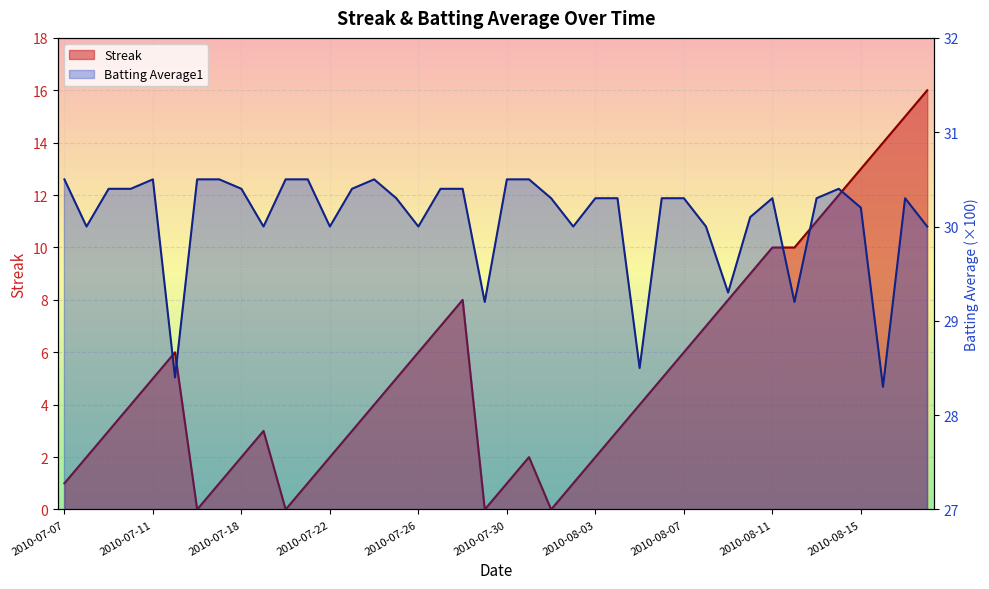

The value of Streak at 2010-08-04 is 3.0. True or false?

True